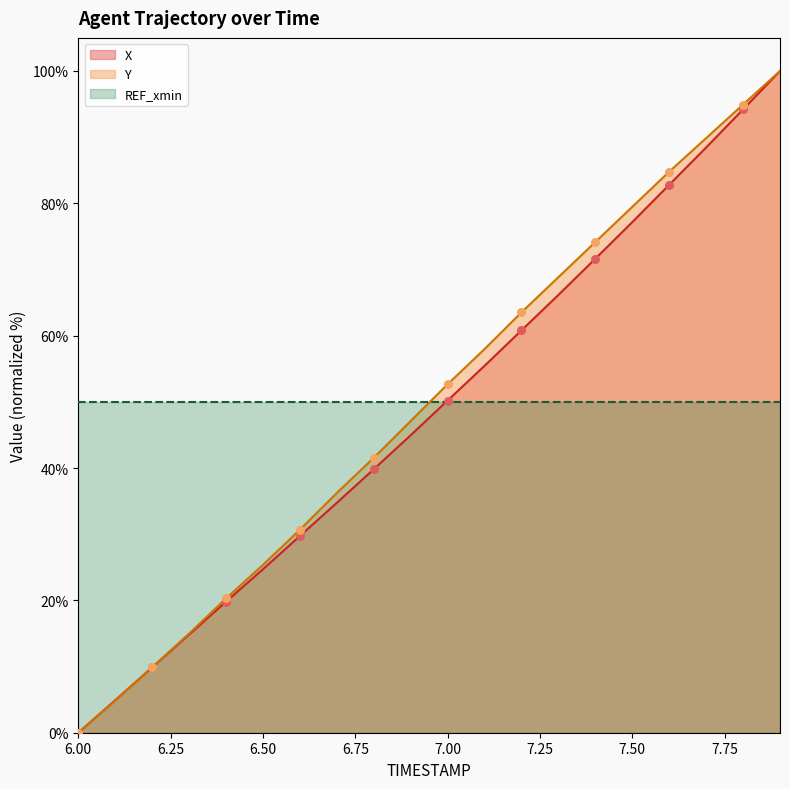

Which series has the widest spread of Y values?

X